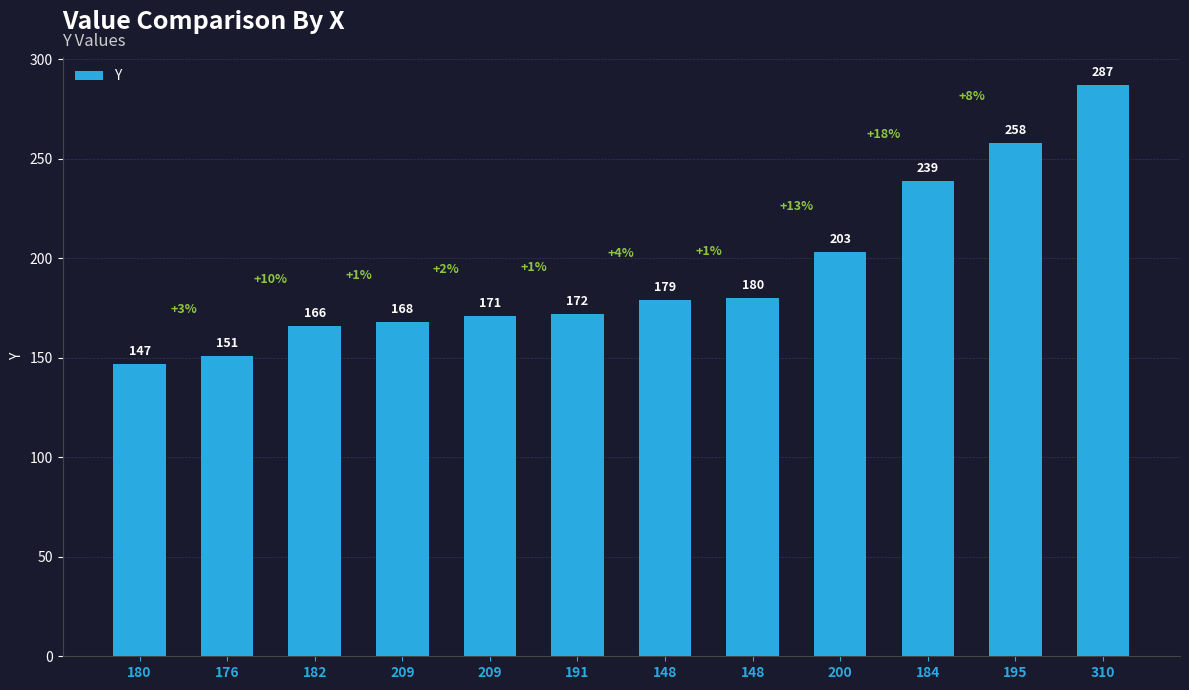

Is it true that the value at 200 is 126?

False